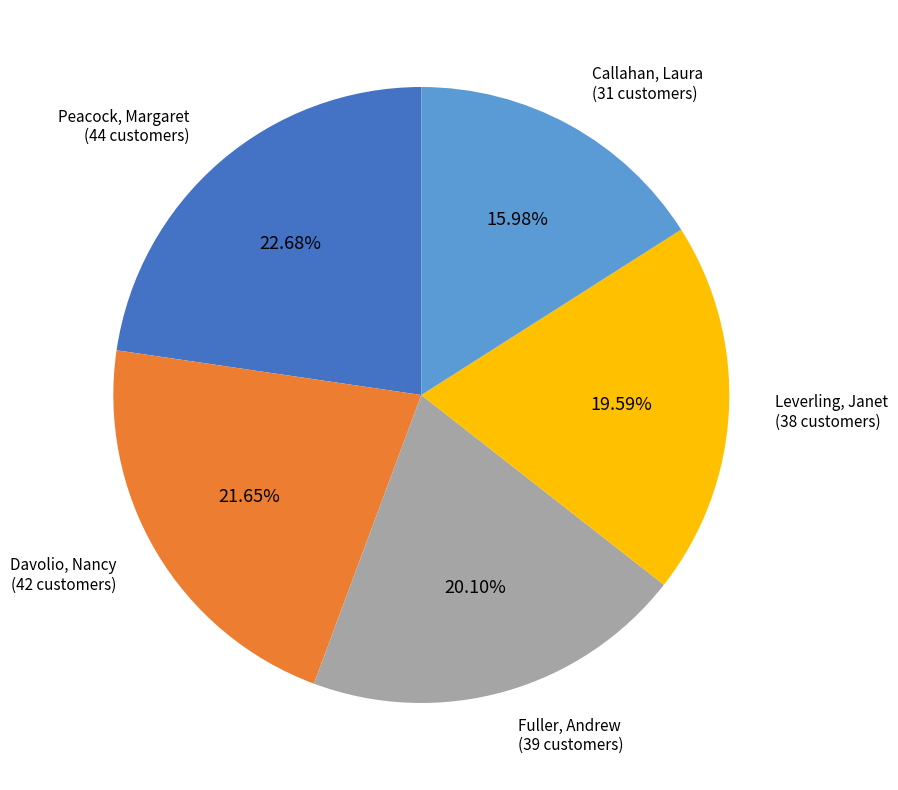

Which slice is the largest?

Peacock, Margaret